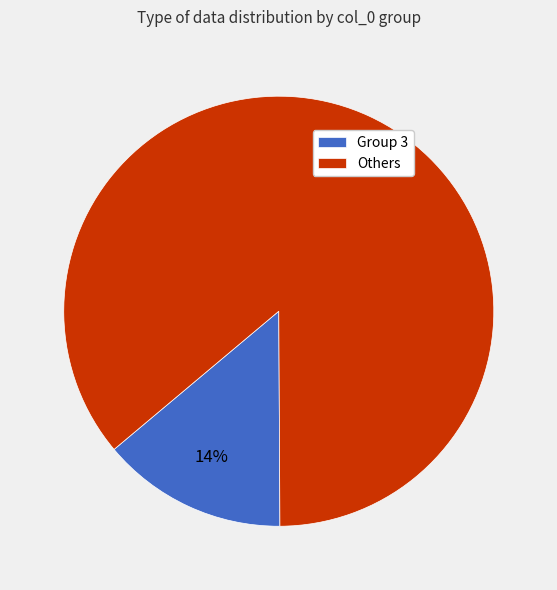

Between Others and Group 3, which is larger?

Others